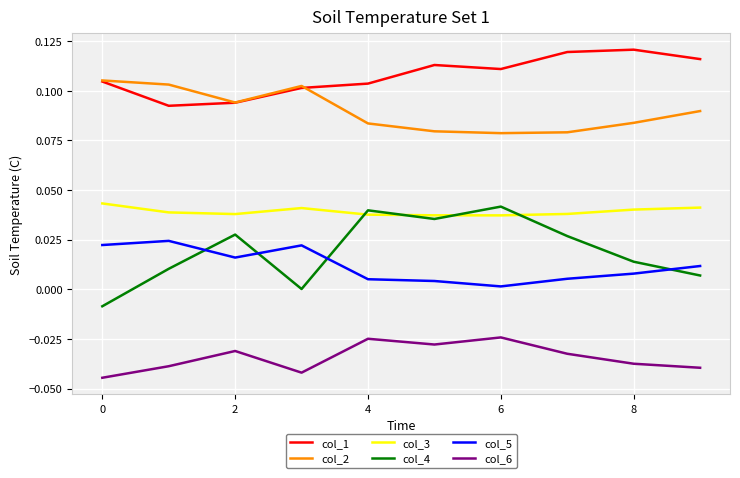

Which series has the largest range (max minus min)?

col_4